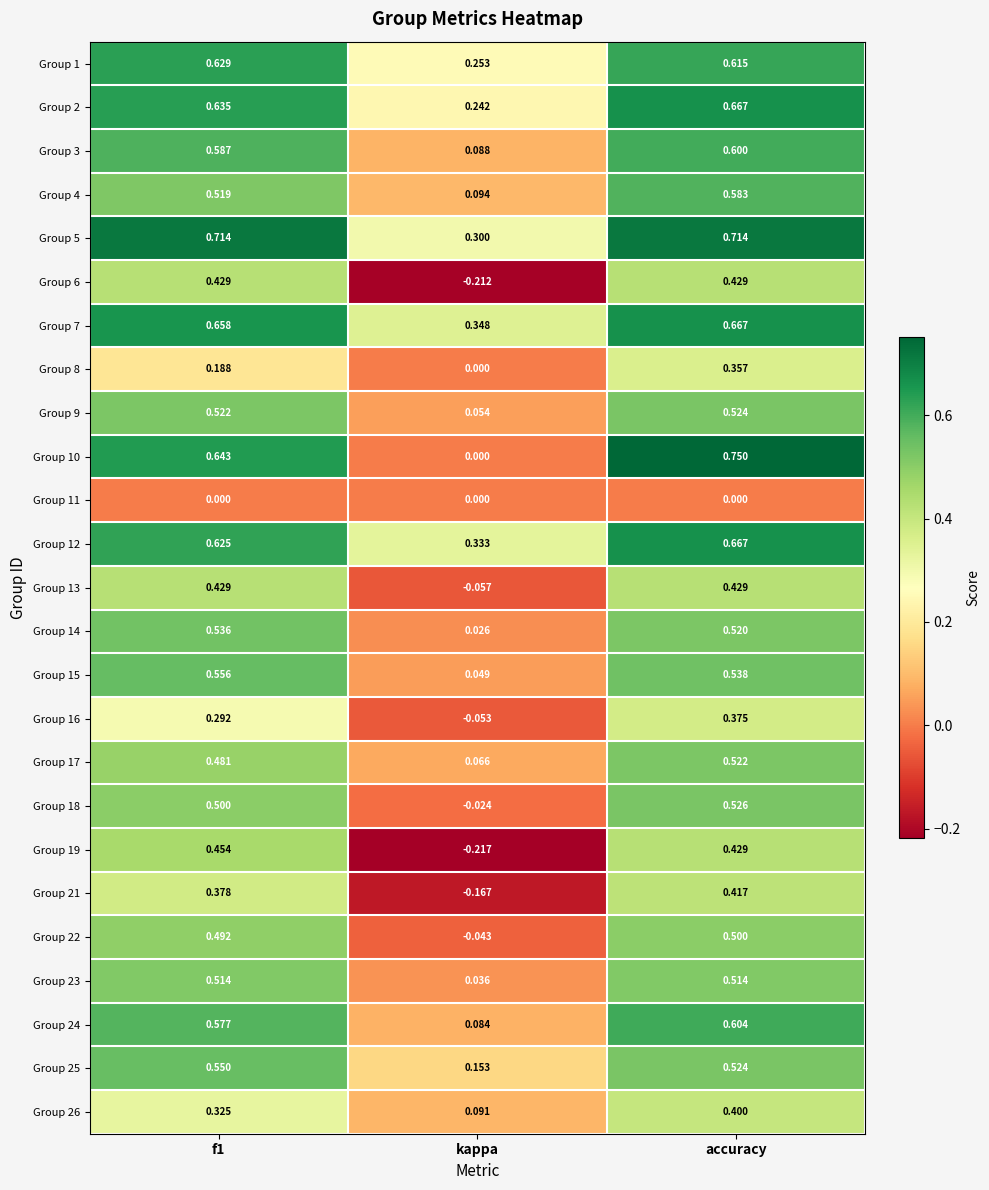

At which category is the sum across all series the highest?

accuracy